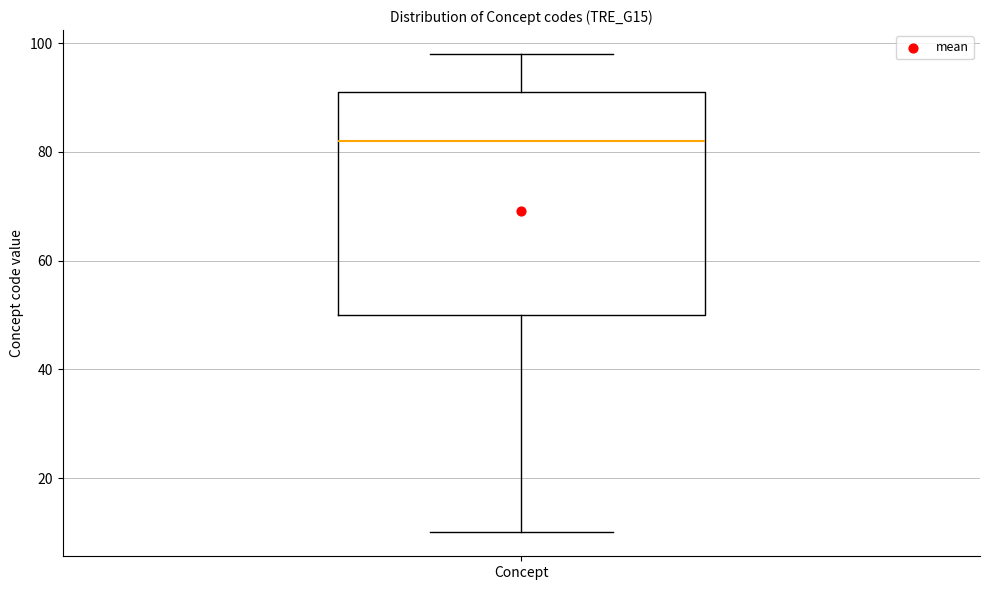

Read this box plot against the y-axis: the position of the median line, the range covered by the box, and the ends of both whiskers. The values are not printed on the chart, so give them approximately, as read against the axis.

median 82, box 50 to 92, whiskers 10 to 98